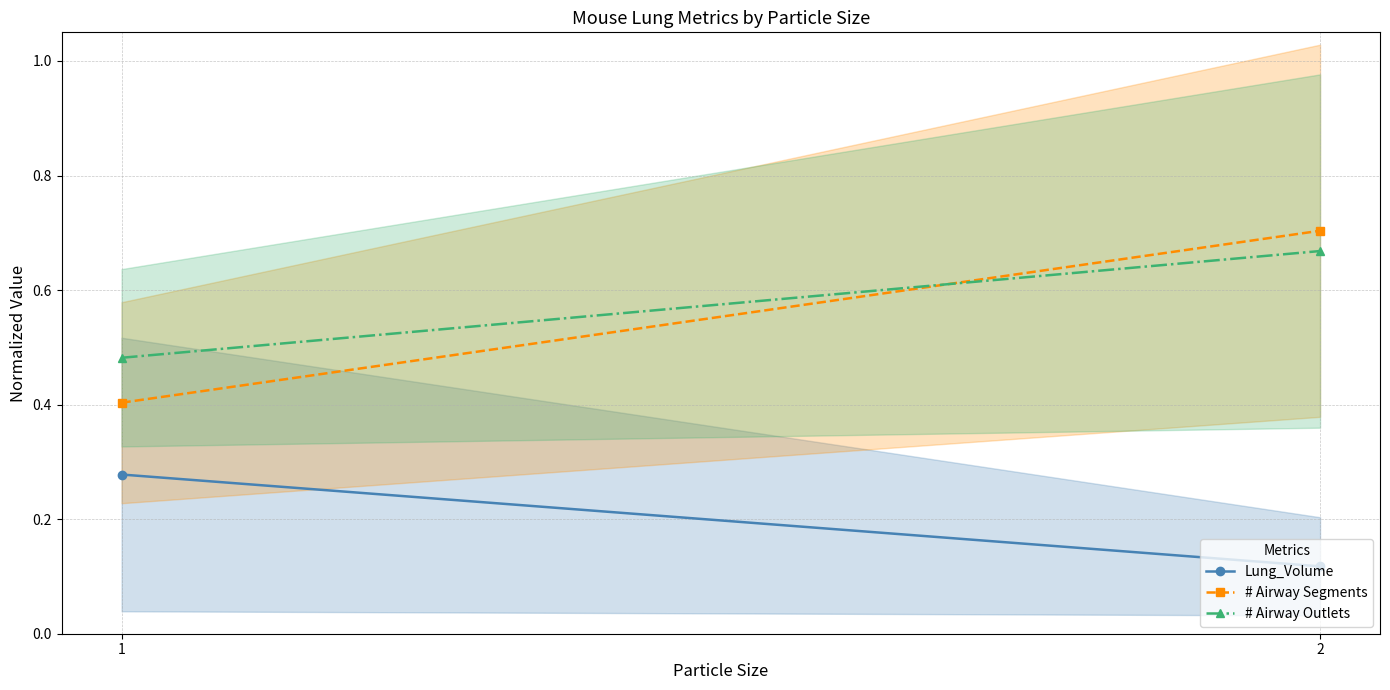

Reading right to left, what are all the values shown in this chart?

Lung_Volume: 0.1	0.3
# Airway Segments: 0.7	0.4
# Airway Outlets: 0.7	0.5